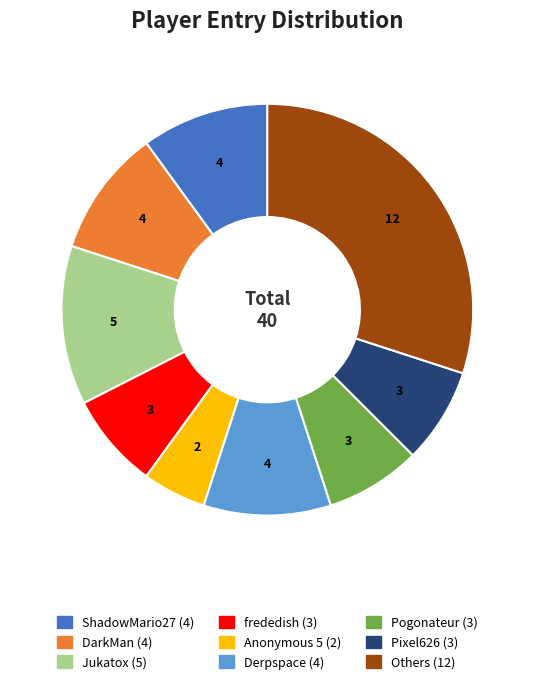

Count the number of slices in the pie.

9